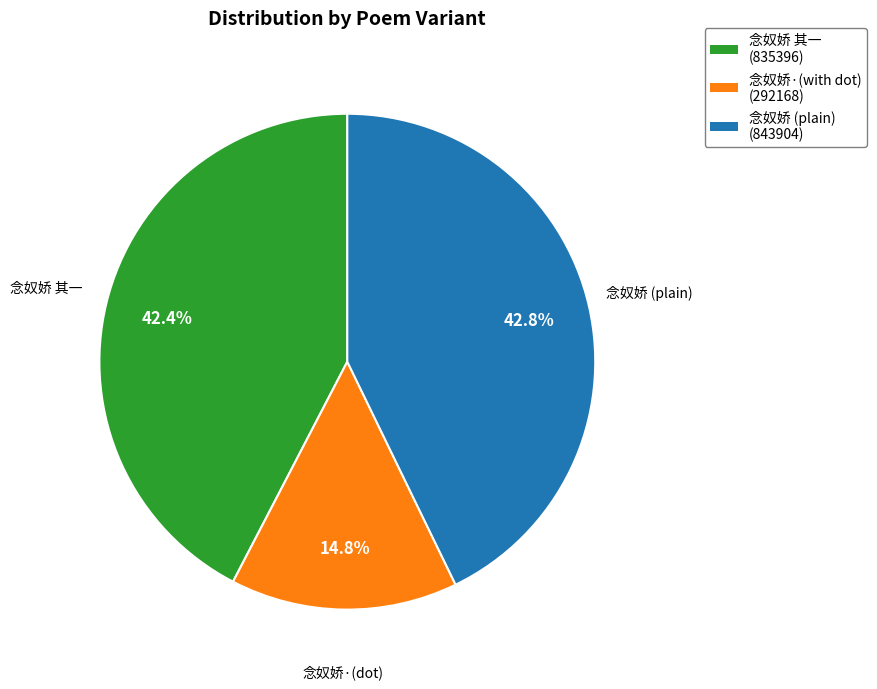

Is there a majority slice in this chart?

No